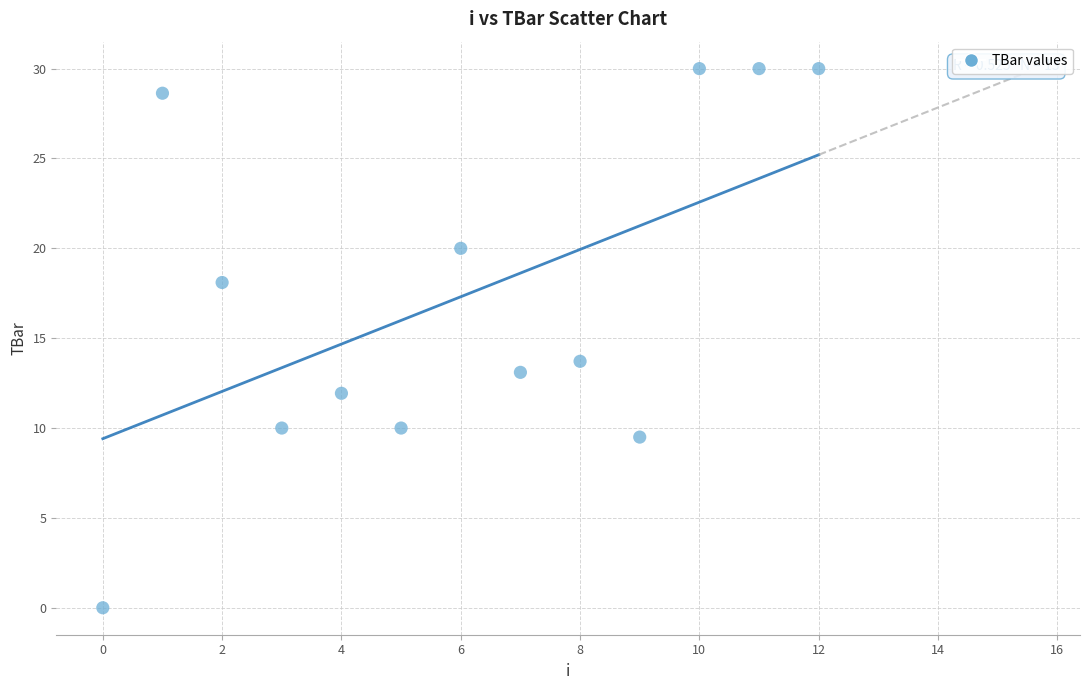

What Y value in the scatter plot is closest to 15?

13.7